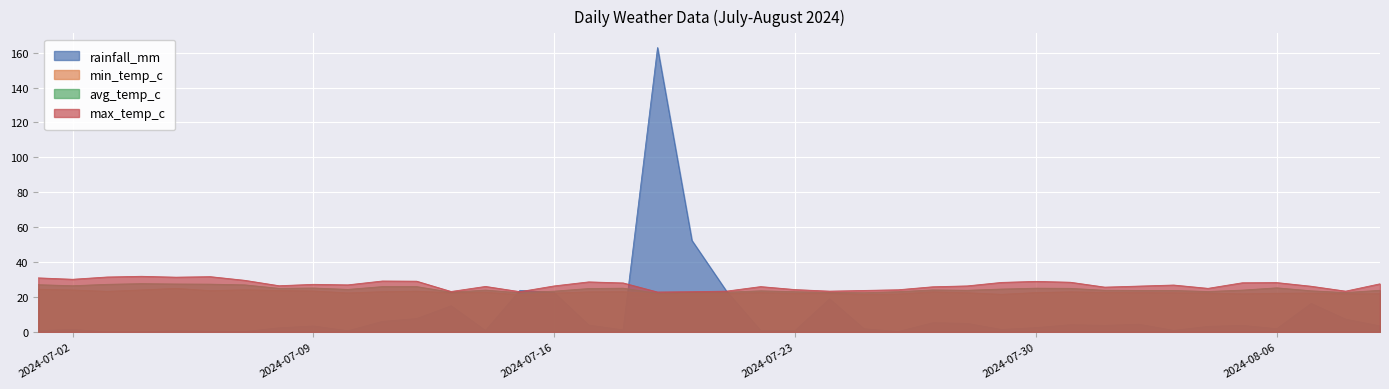

What is the label of the 37th point from the left?

2024-08-06